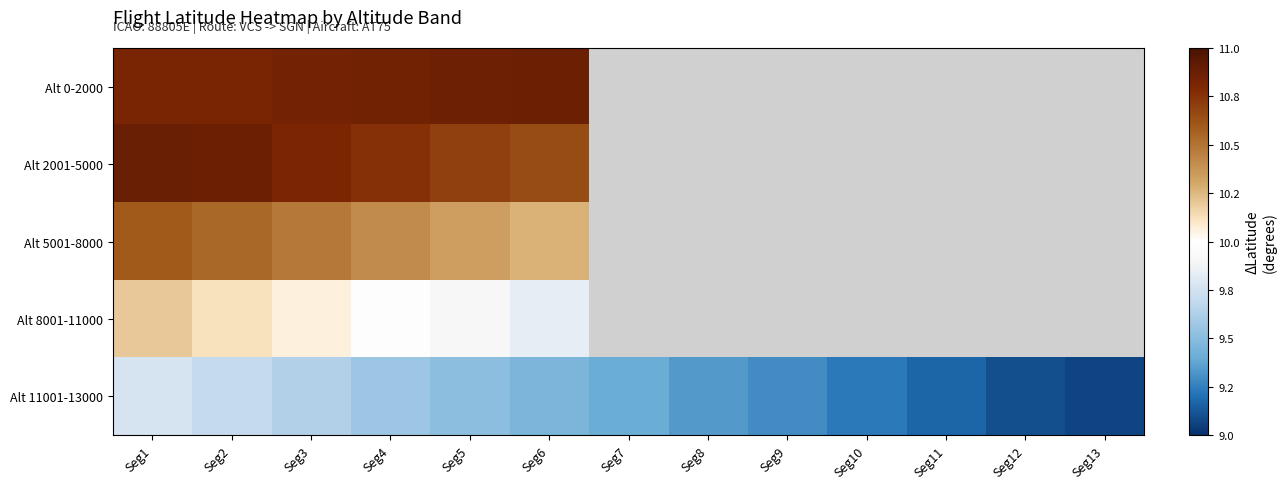

At which label is Alt 2001-5000 closest to 10?

Seg6